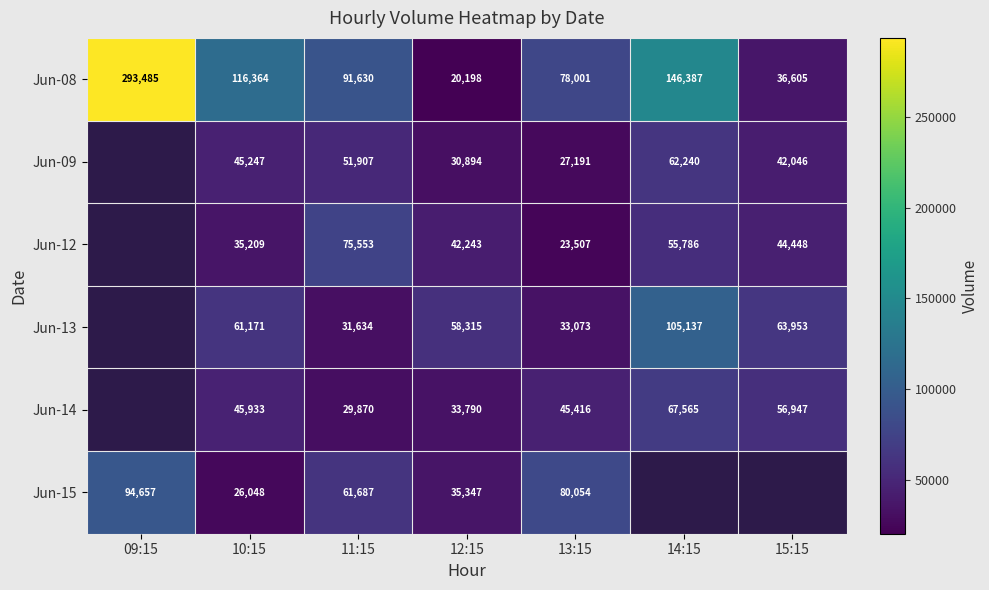

Rank the series at 12:15 from highest to lowest value.

Jun-13, Jun-12, Jun-15, Jun-14, Jun-09, Jun-08